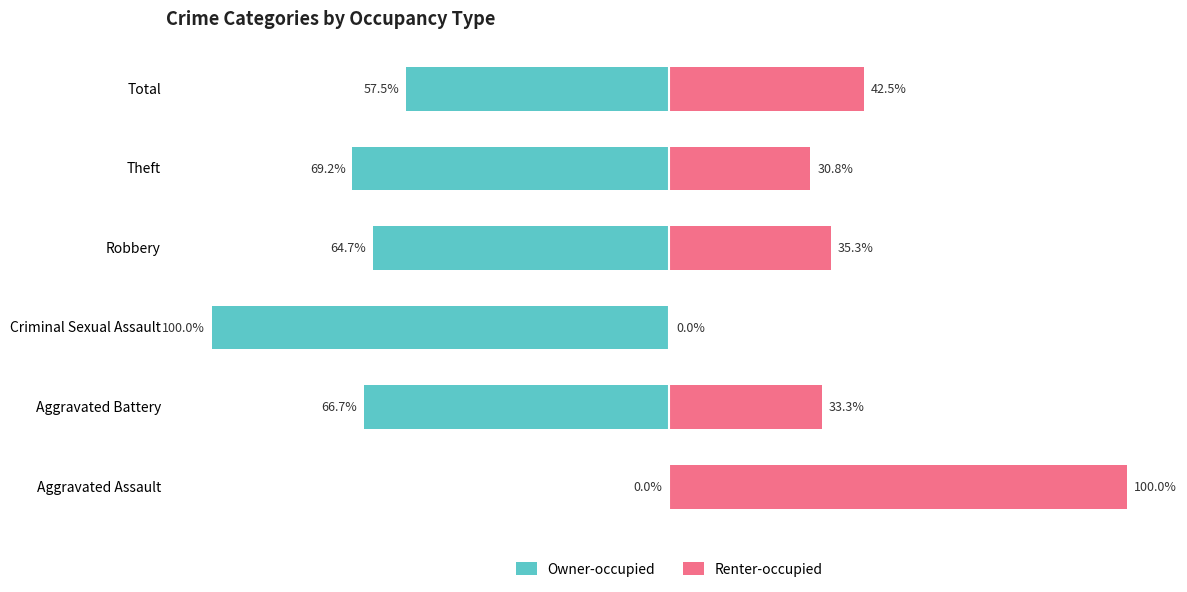

What is the difference between the maximum and minimum values in the Owner-occupied series?

100.0